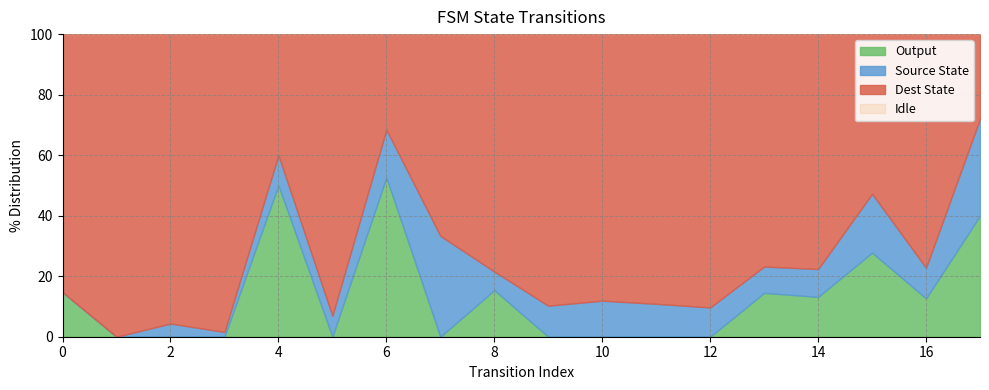

What is the total value across all series at 16?

100.0